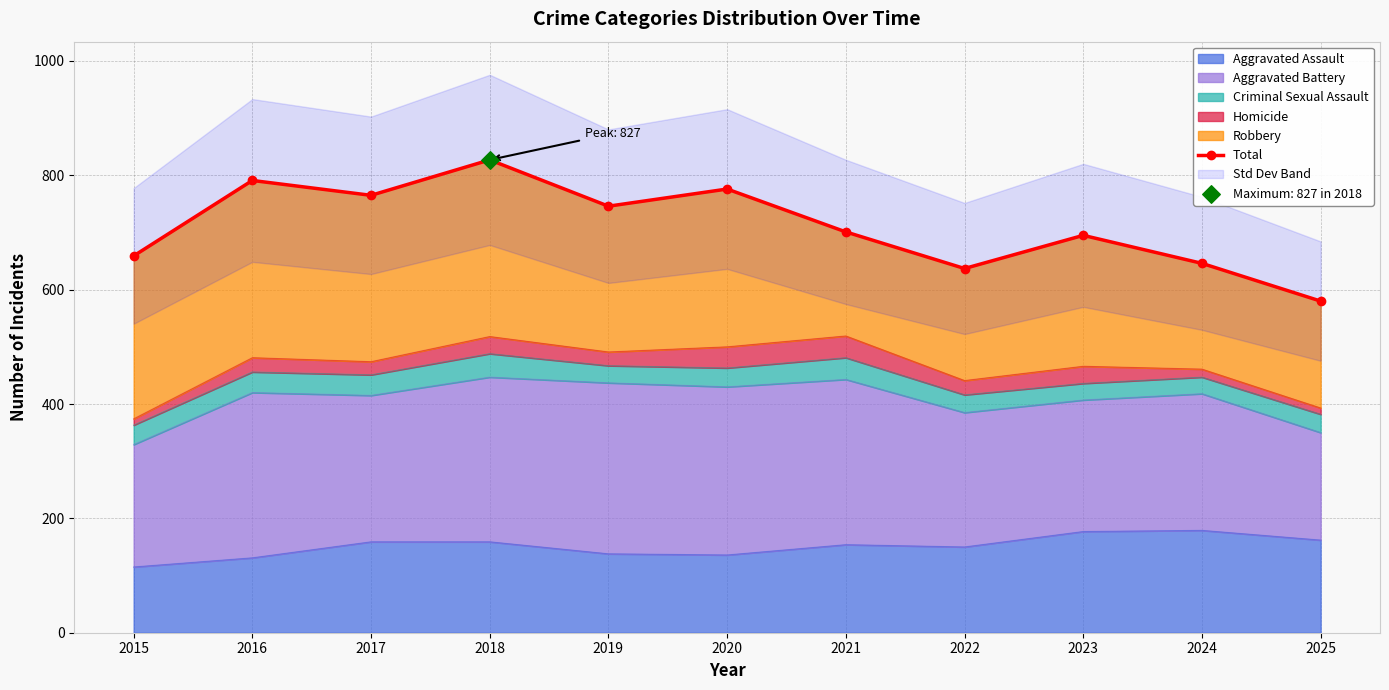

What is the change in value from 2017 to 2019?

-19